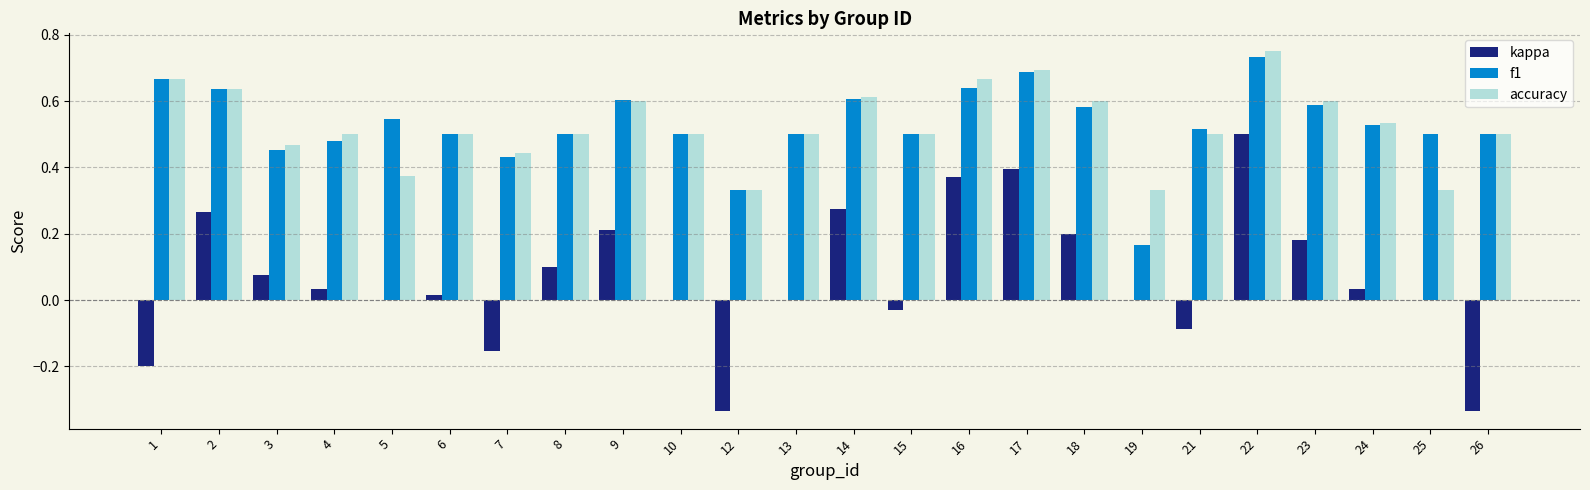

Are the bars horizontal?

No